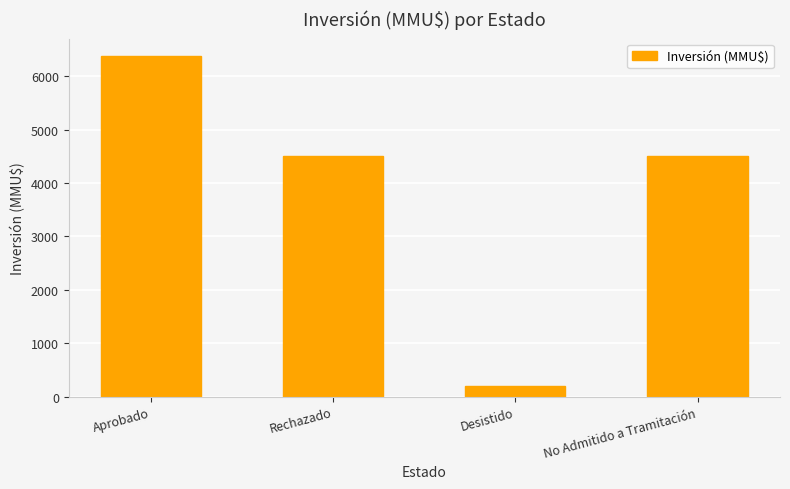

What is the approximate value at Aprobado?

6388.0